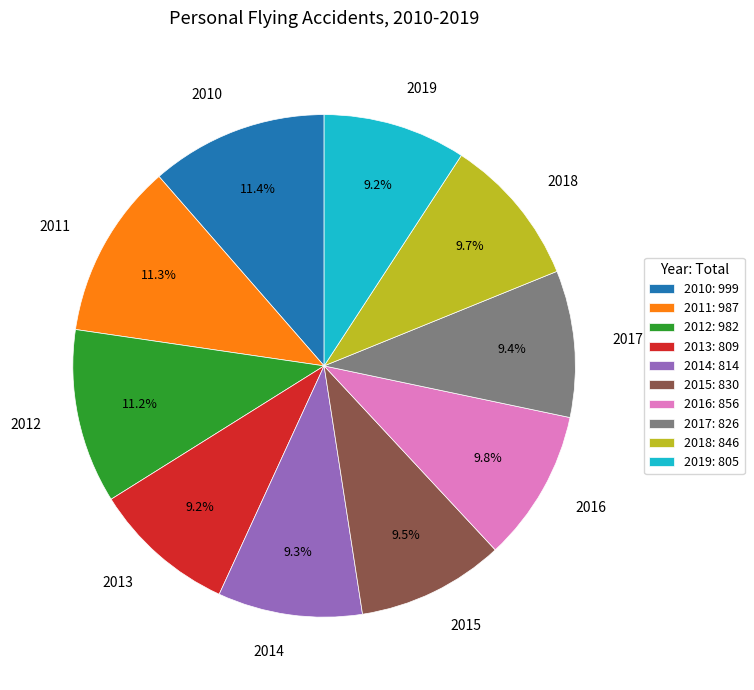

Does any single category account for the majority?

No